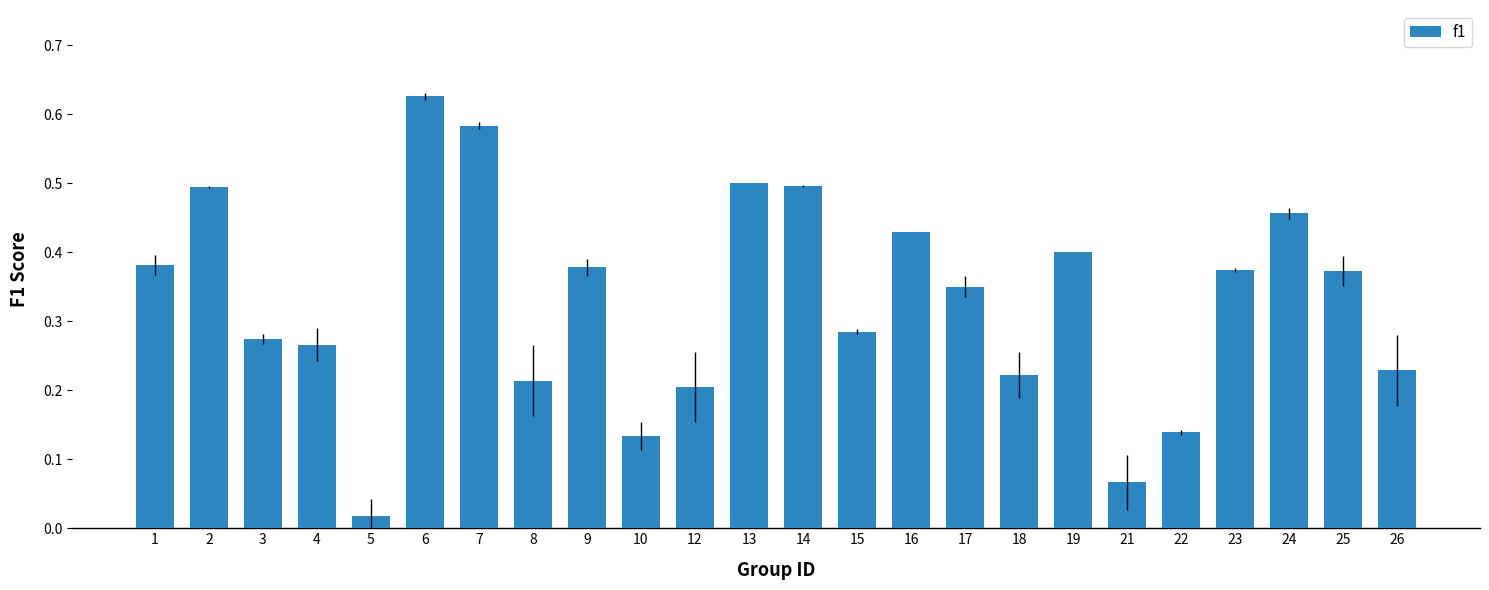

At which category does the chart reach its peak across all series?

6